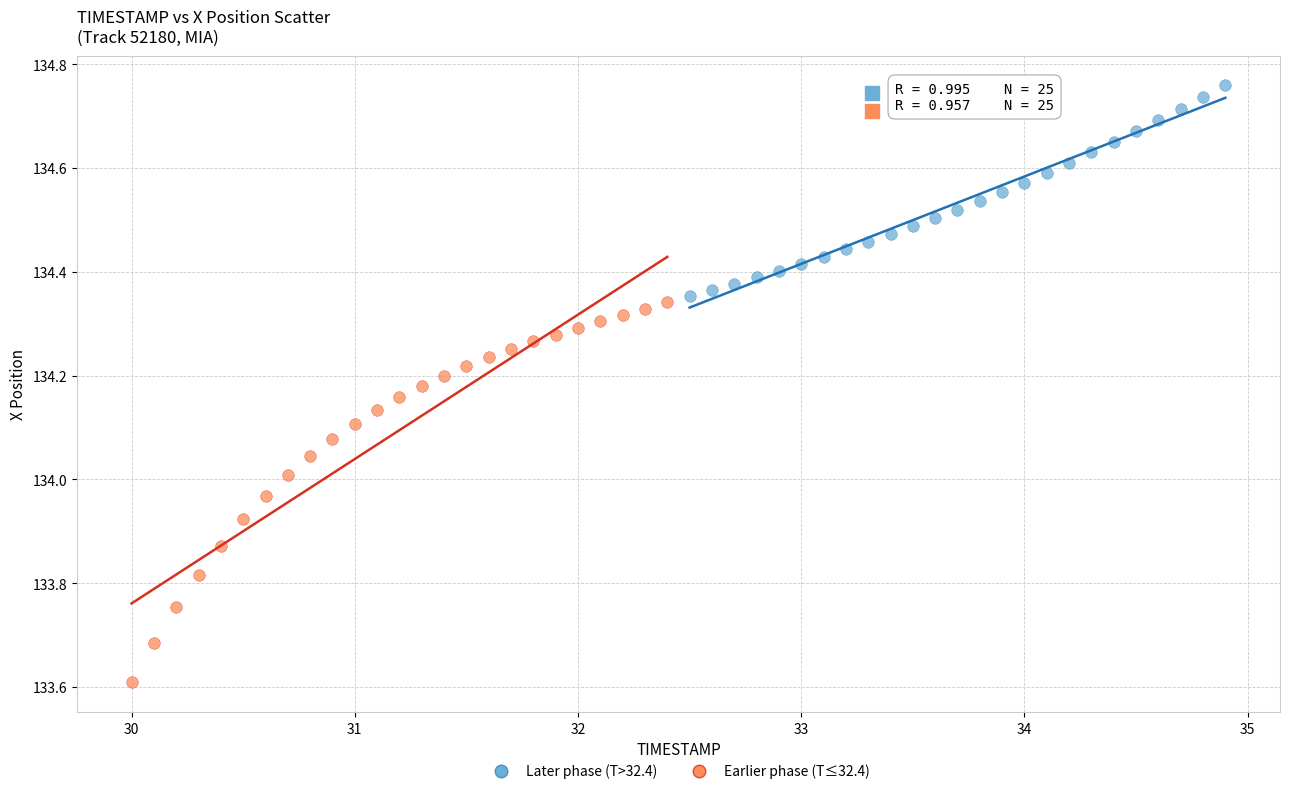

Which series contains the highest Y value?

Later phase (T>32.4)